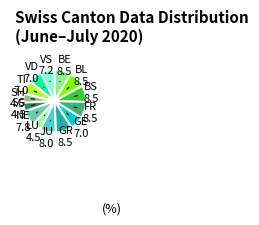

Does any single category account for the majority?

No